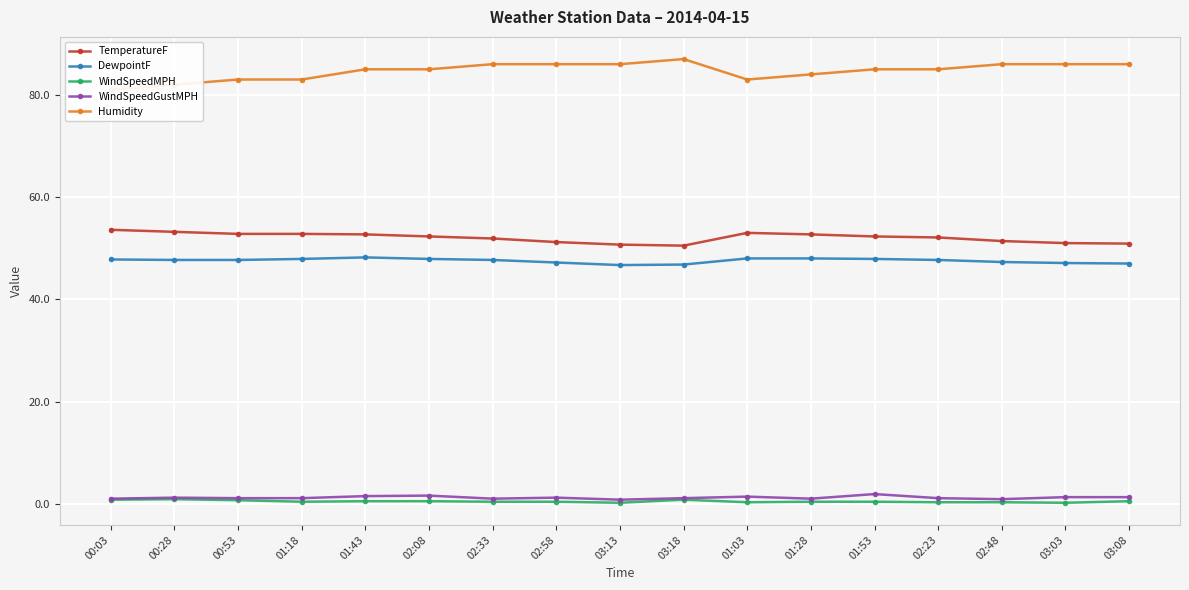

Reading left to right, list all the values displayed in this chart.

TemperatureF: 00:03=53.6	00:28=53.2	00:53=52.8	01:18=52.8	01:43=52.7	02:08=52.3	02:33=51.9	02:58=51.2	03:13=50.7	03:18=50.5	01:03=53.0	01:28=52.7	01:53=52.3	02:23=52.1	02:48=51.4	03:03=51.0	03:08=50.9
DewpointF: 00:03=47.8	00:28=47.7	00:53=47.7	01:18=47.9	01:43=48.2	02:08=47.9	02:33=47.7	02:58=47.2	03:13=46.7	03:18=46.8	01:03=48.0	01:28=48.0	01:53=47.9	02:23=47.7	02:48=47.3	03:03=47.1	03:08=47.0
WindSpeedMPH: 00:03=0.8	00:28=0.9	00:53=0.7	01:18=0.4	01:43=0.5	02:08=0.5	02:33=0.4	02:58=0.4	03:13=0.2	03:18=0.8	01:03=0.3	01:28=0.4	01:53=0.4	02:23=0.3	02:48=0.3	03:03=0.2	03:08=0.5
WindSpeedGustMPH: 00:03=1.0	00:28=1.2	00:53=1.1	01:18=1.1	01:43=1.5	02:08=1.6	02:33=1.0	02:58=1.2	03:13=0.8	03:18=1.1	01:03=1.4	01:28=1.0	01:53=1.9	02:23=1.1	02:48=0.9	03:03=1.3	03:08=1.3
Humidity: 00:03=81.0	00:28=82.0	00:53=83.0	01:18=83.0	01:43=85.0	02:08=85.0	02:33=86.0	02:58=86.0	03:13=86.0	03:18=87.0	01:03=83.0	01:28=84.0	01:53=85.0	02:23=85.0	02:48=86.0	03:03=86.0	03:08=86.0